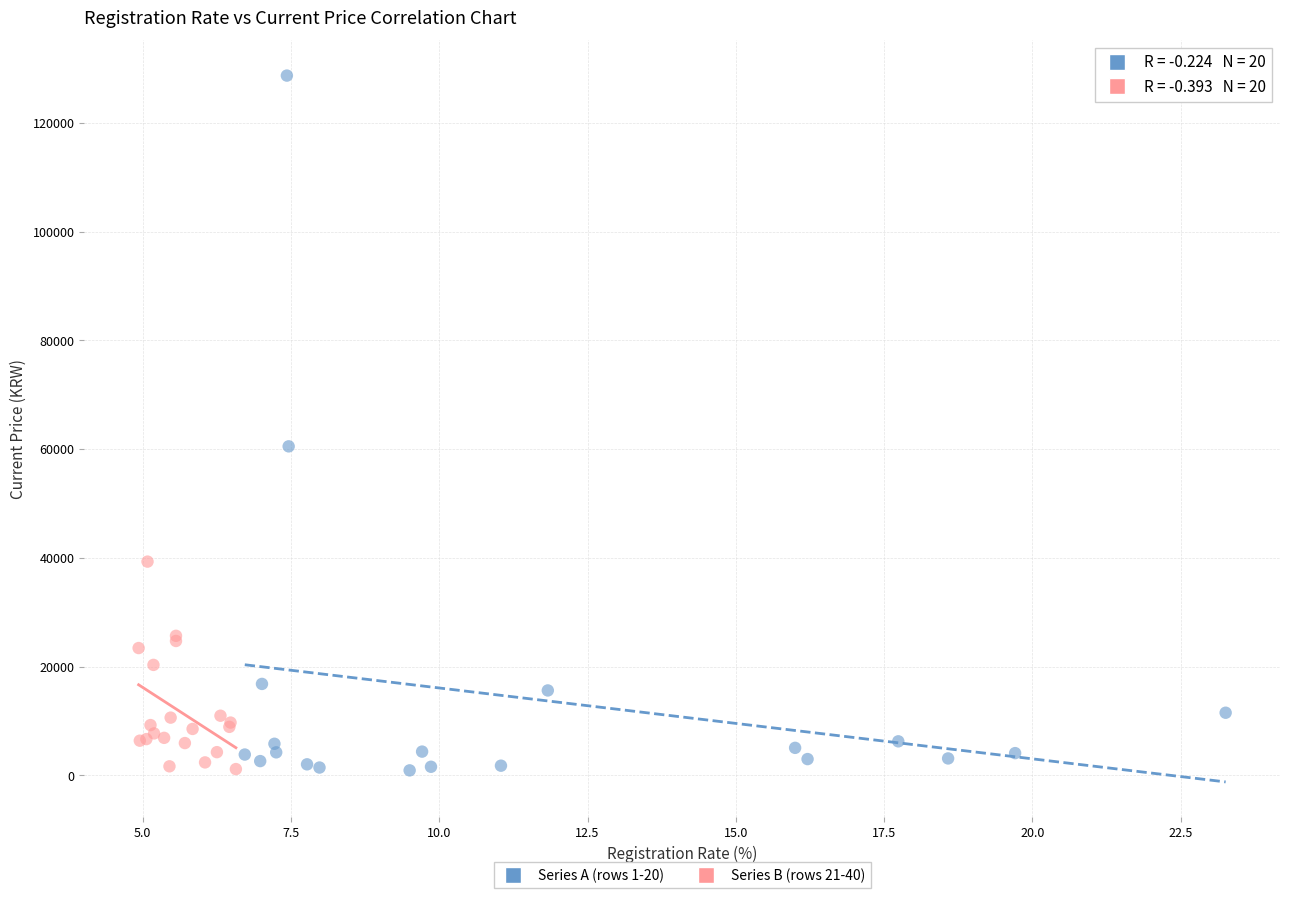

Which series reaches the maximum Y coordinate?

Series A (rows 1-20)